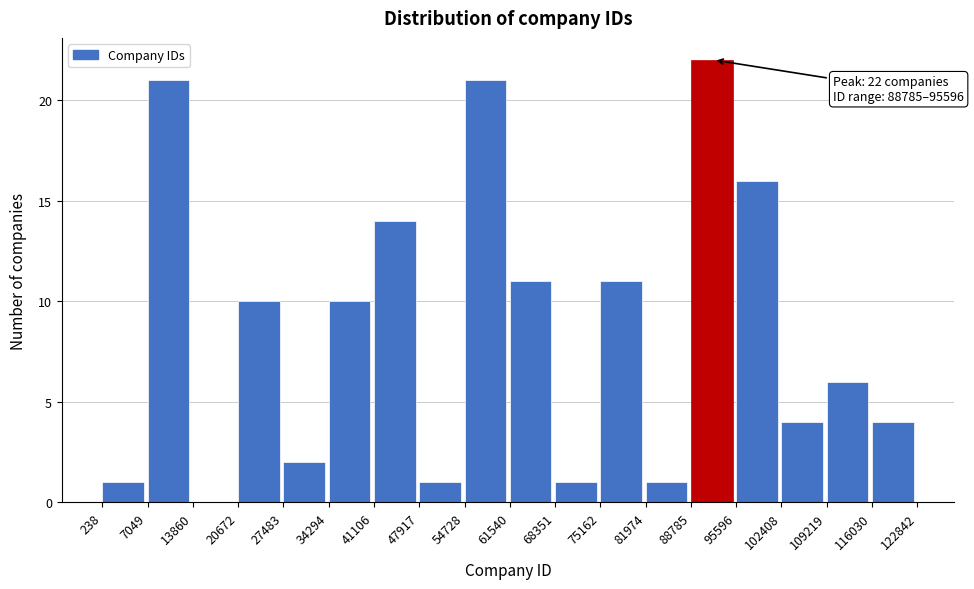

Which range on the x-axis has the tallest bar?

88785 to 95596